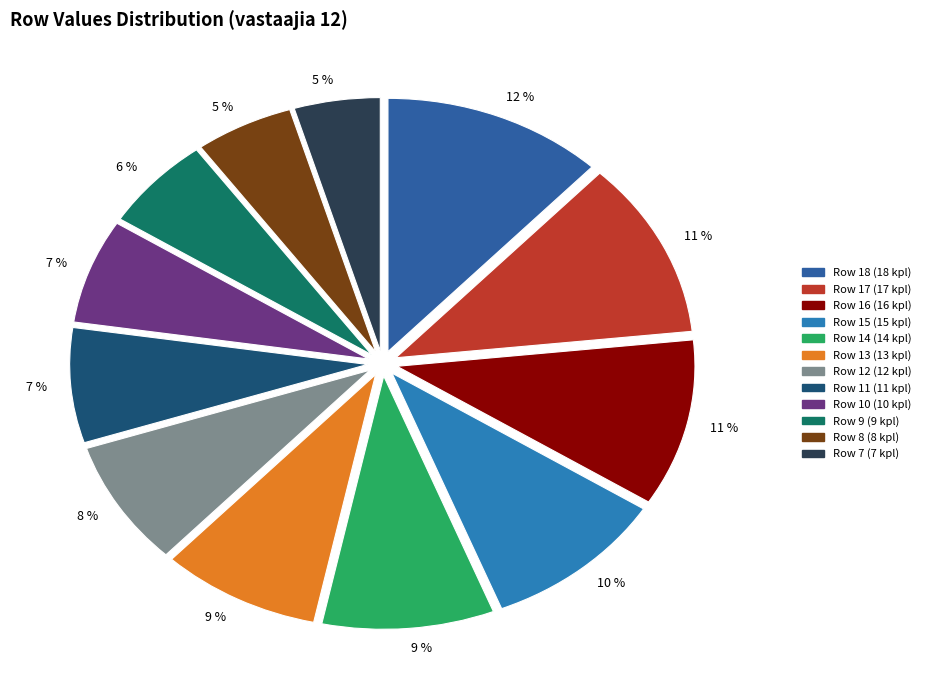

To the nearest percent, what is the average slice percentage?

8%